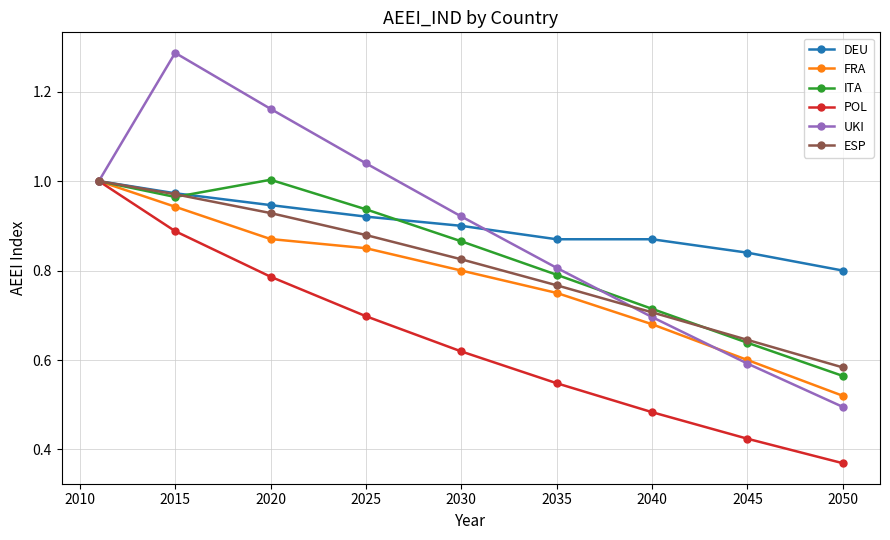

Which series has the widest spread of values?

UKI